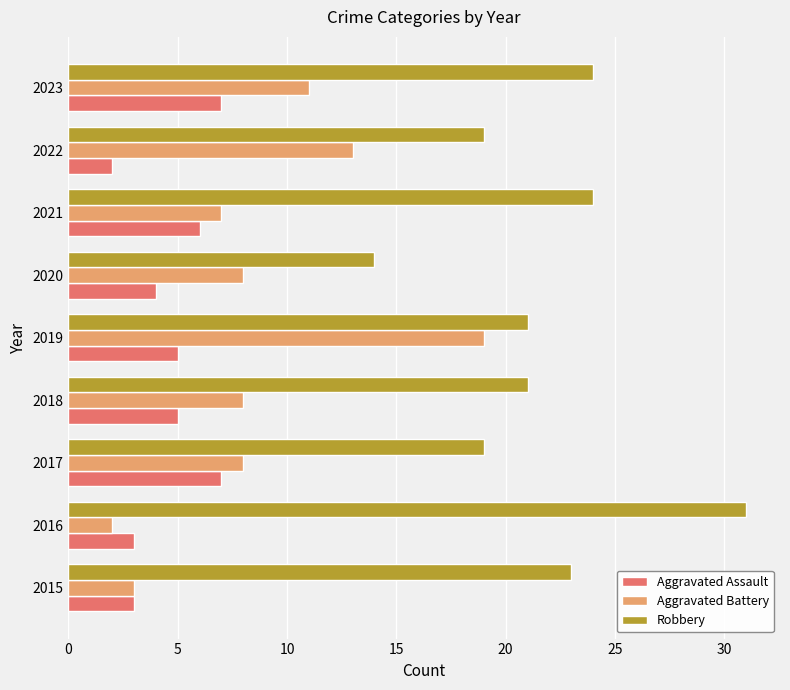

What are all the series names shown in the legend?

Aggravated Assault, Aggravated Battery, Robbery